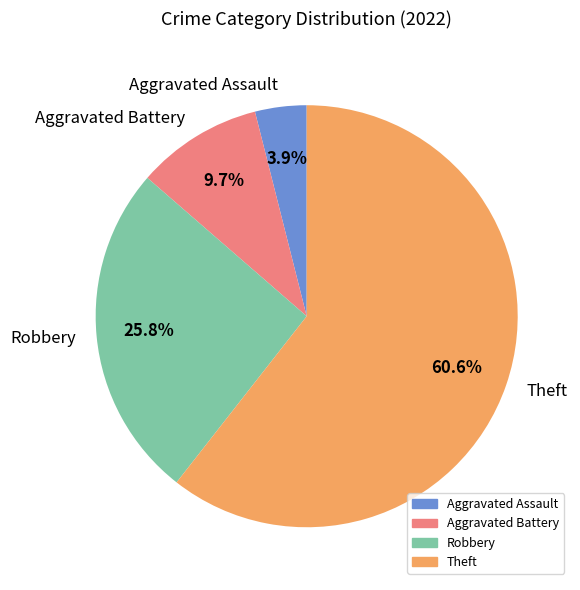

How many segments does this pie chart have?

4